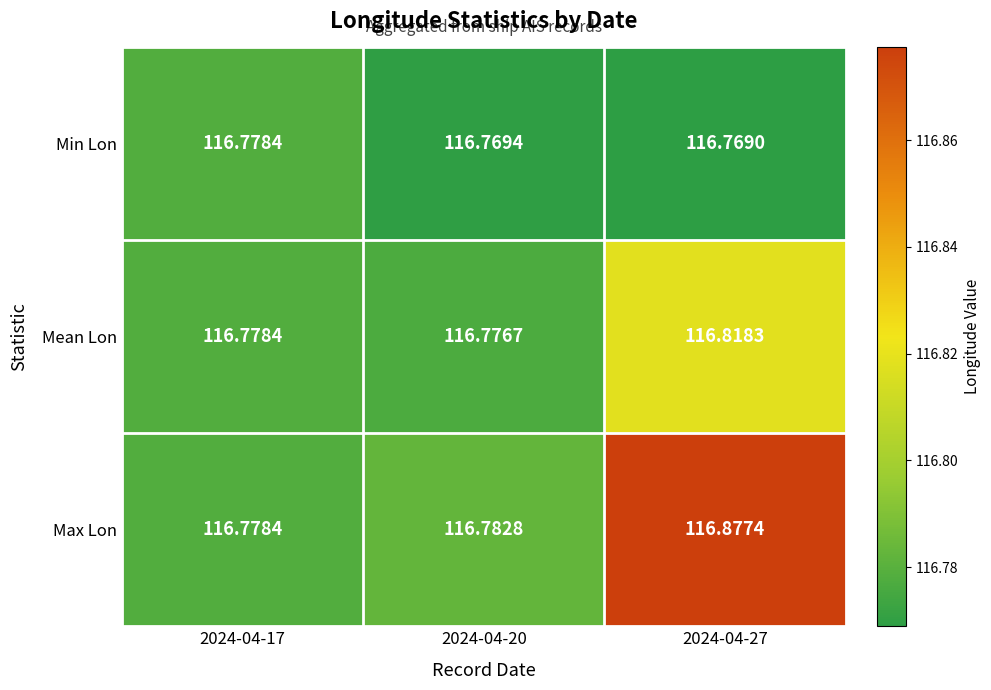

Rank the series by their average value, from highest to lowest.

Max Lon, Mean Lon, Min Lon